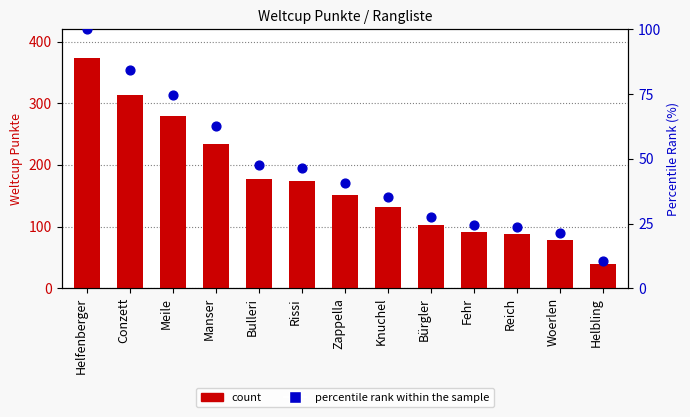

Which series has the largest total across all categories?

count